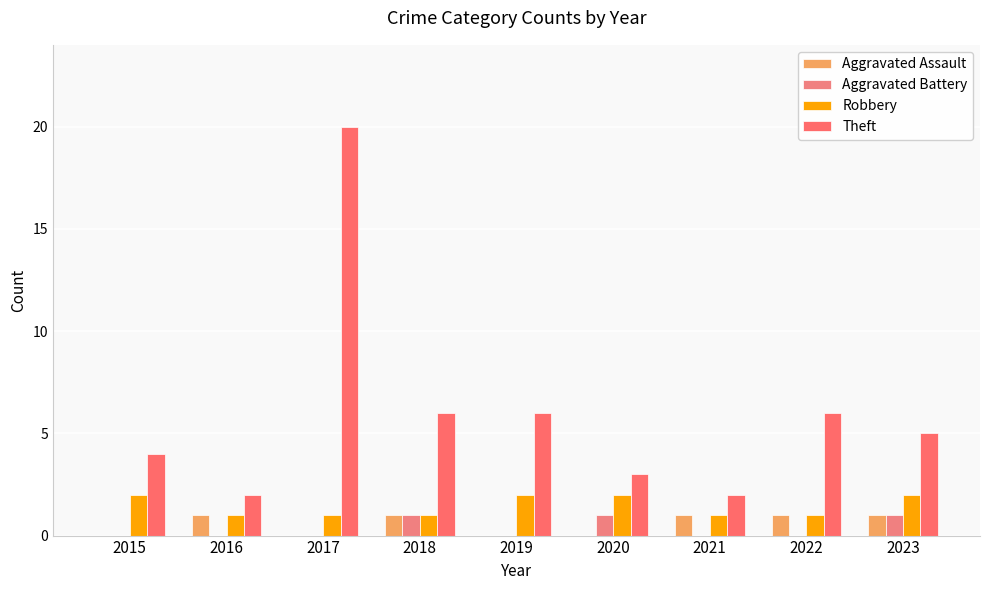

Which category has the highest value in the Robbery series?

2015